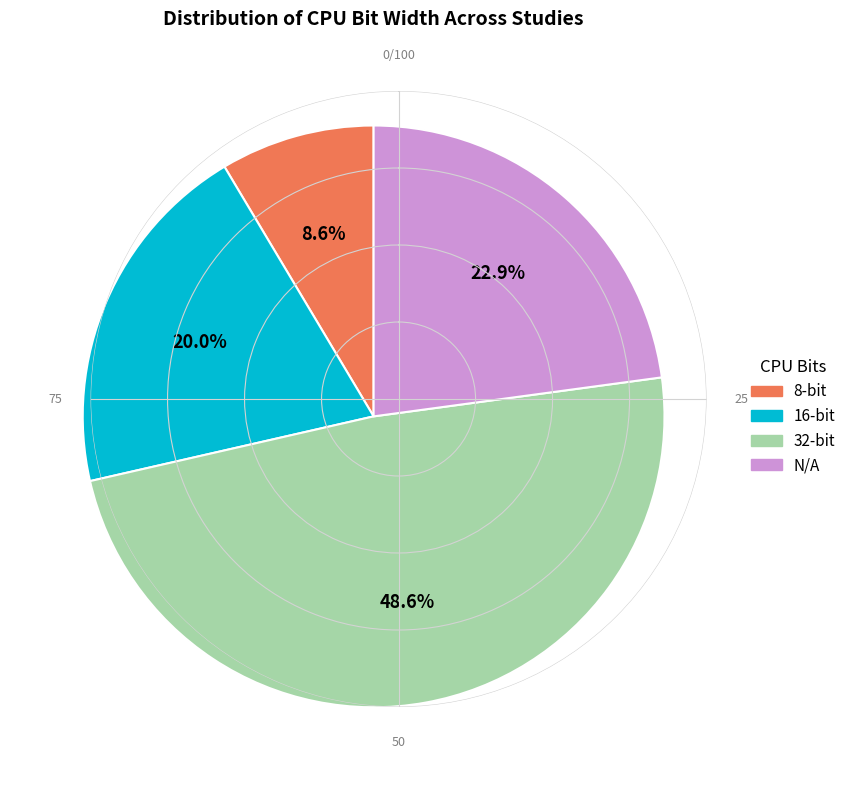

Rank the categories by value from lowest to highest.

8-bit, 16-bit, N/A, 32-bit